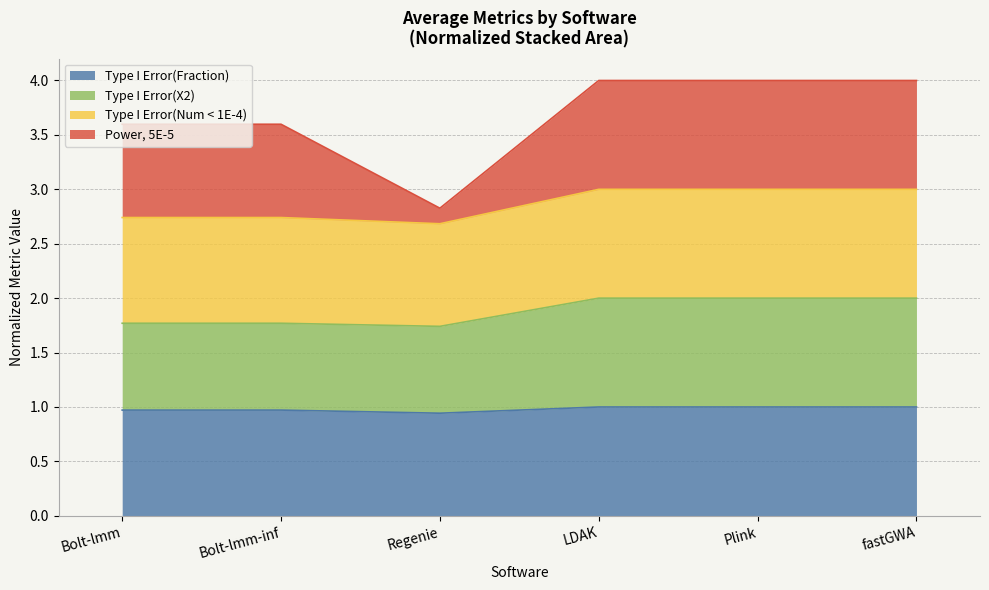

What is the lowest value of the Type I Error(Fraction) series?

0.9